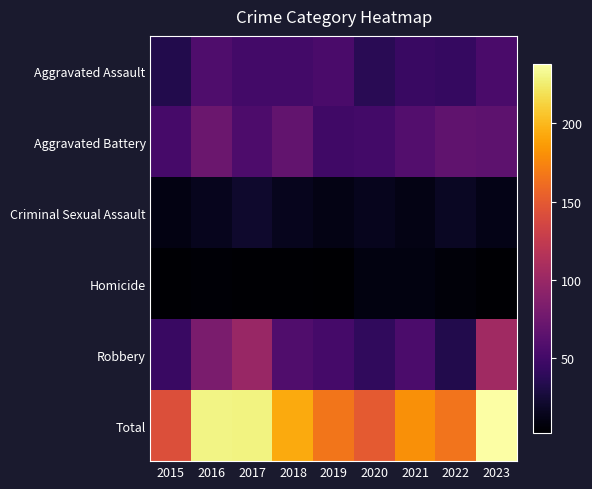

Which series has the largest total across all categories?

Total